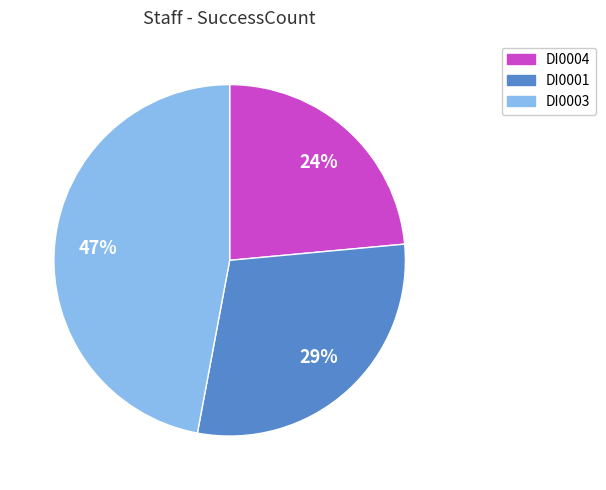

To the nearest percent, what is the average slice percentage?

33%